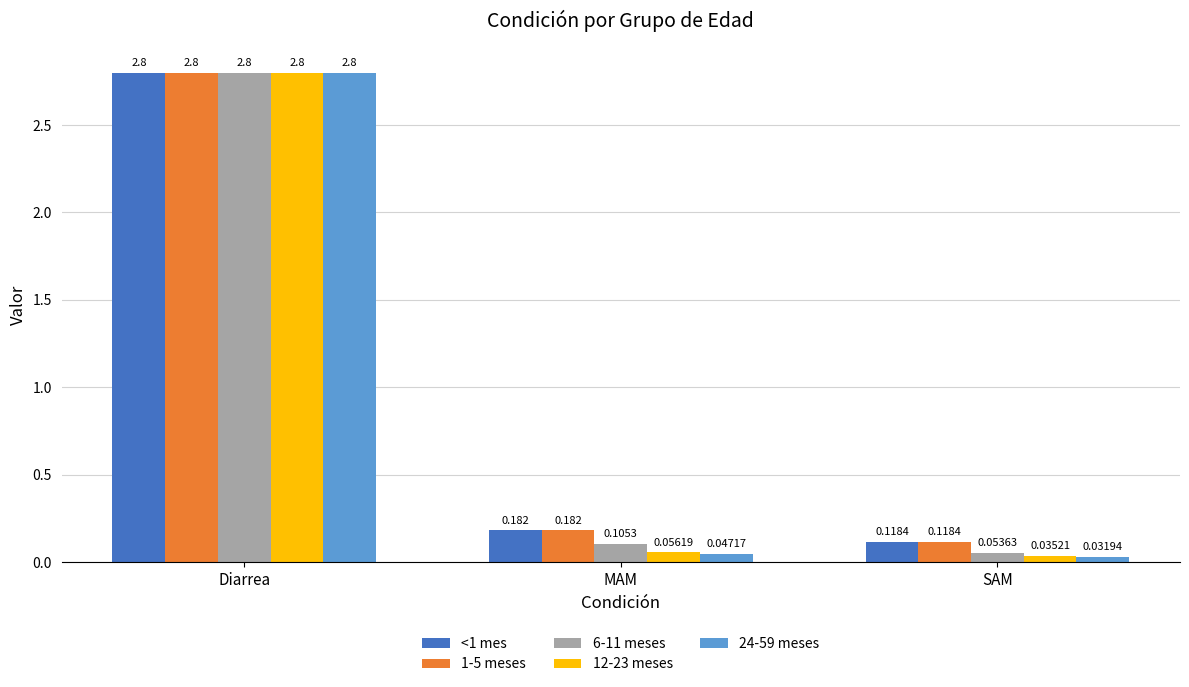

Is the value of 6-11 meses at Diarrea greater than the value of 1-5 meses at MAM?

Yes